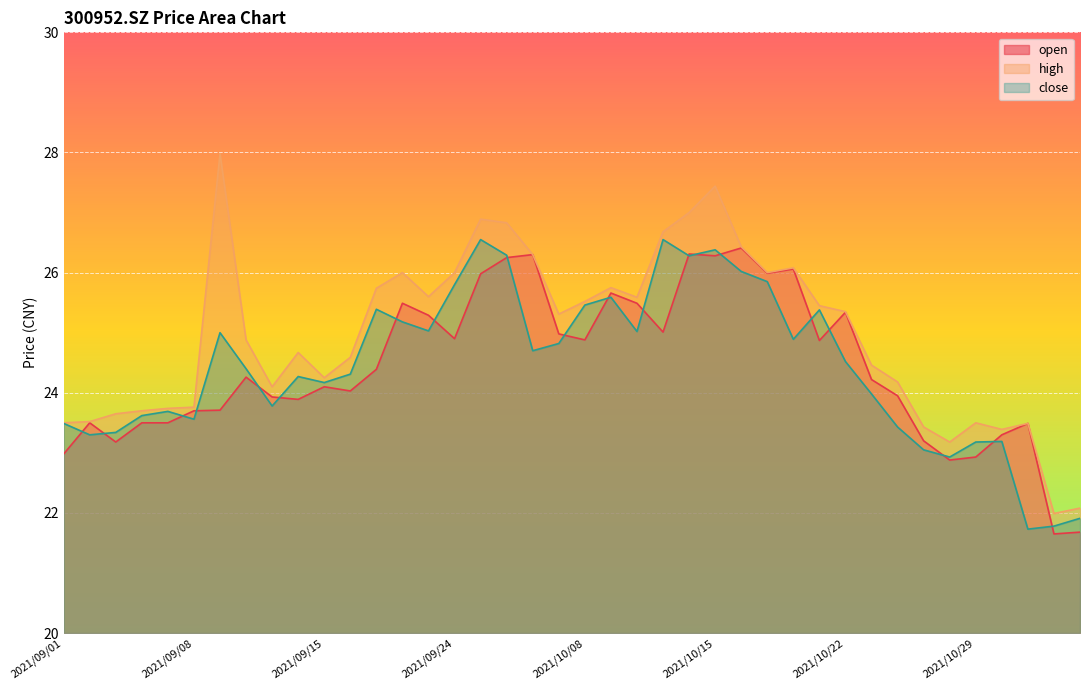

At which category is the sum across all series the highest?

2021/10/15